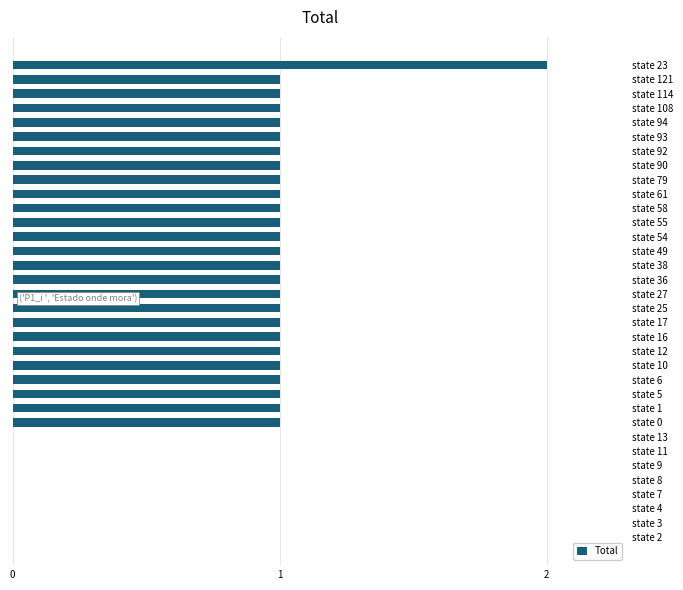

The value at state 25 is 1. True or false?

True